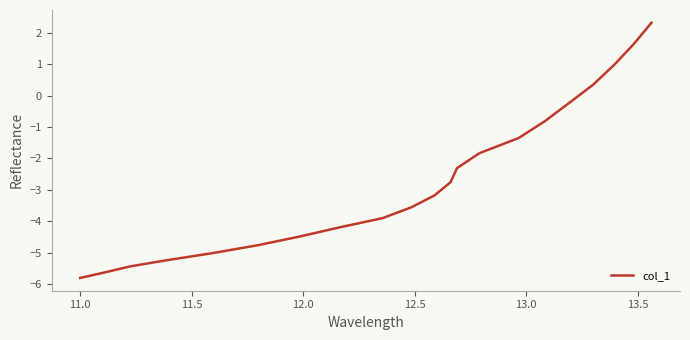

What is the maximum value shown in the chart?

2.3